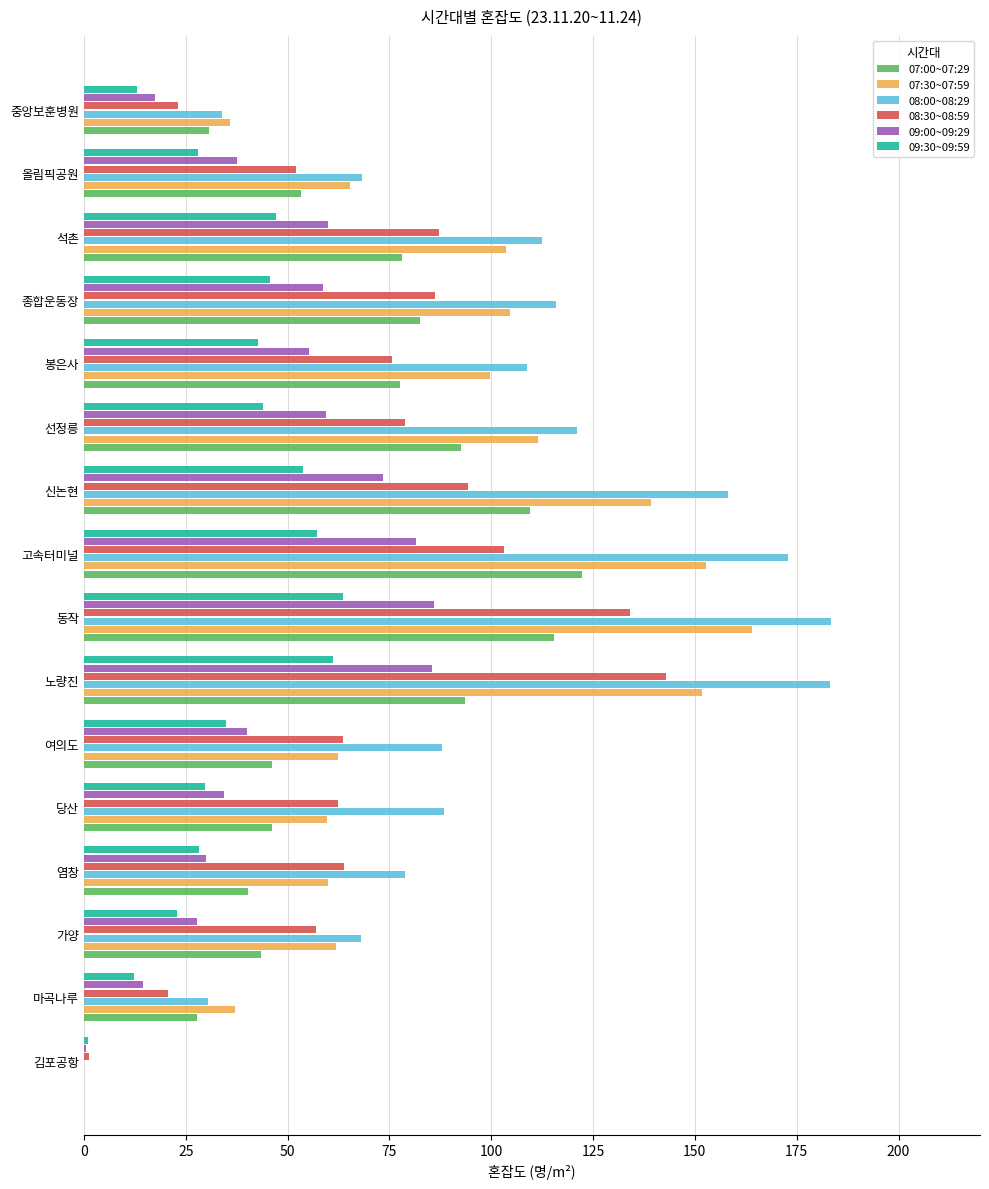

Is it true that 07:00~07:29 equals 27.8 at 마곡나루?

True